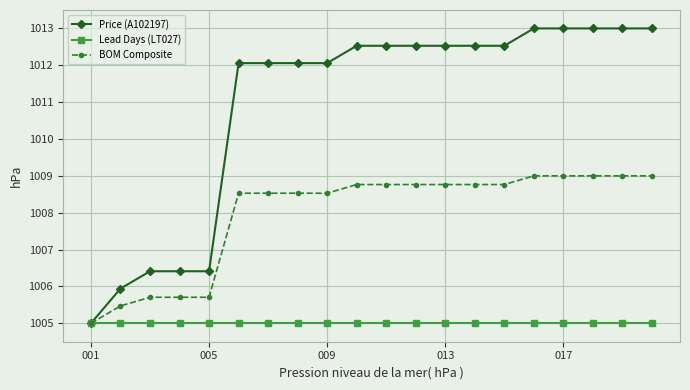

What is the value of the Lead Days (LT027) point at the 12th from the left?

1005.0